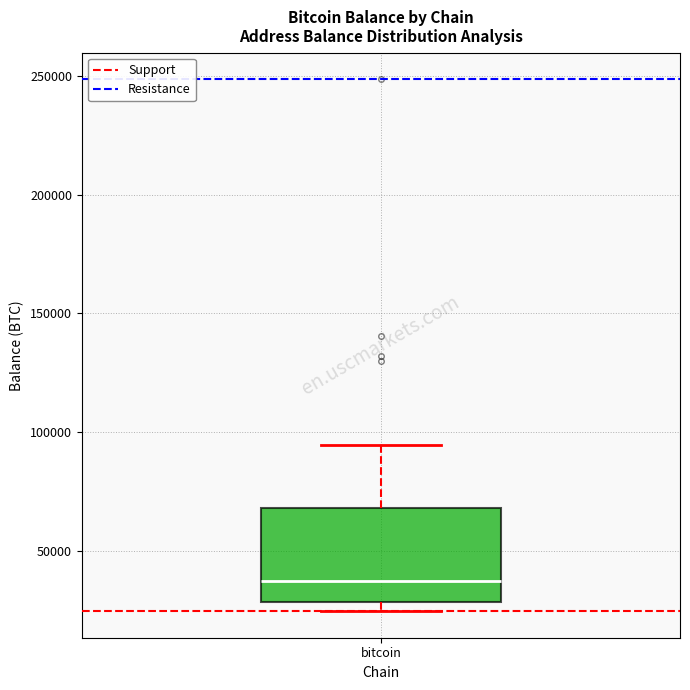

Transcribe this box plot: give where the median line is, the range the box spans, and where the two whiskers end, as read against the y-axis. The values are not printed on the chart, so give them approximately, as read against the axis.

median 35000, box 30000 to 70000, whiskers 25000 to 95000